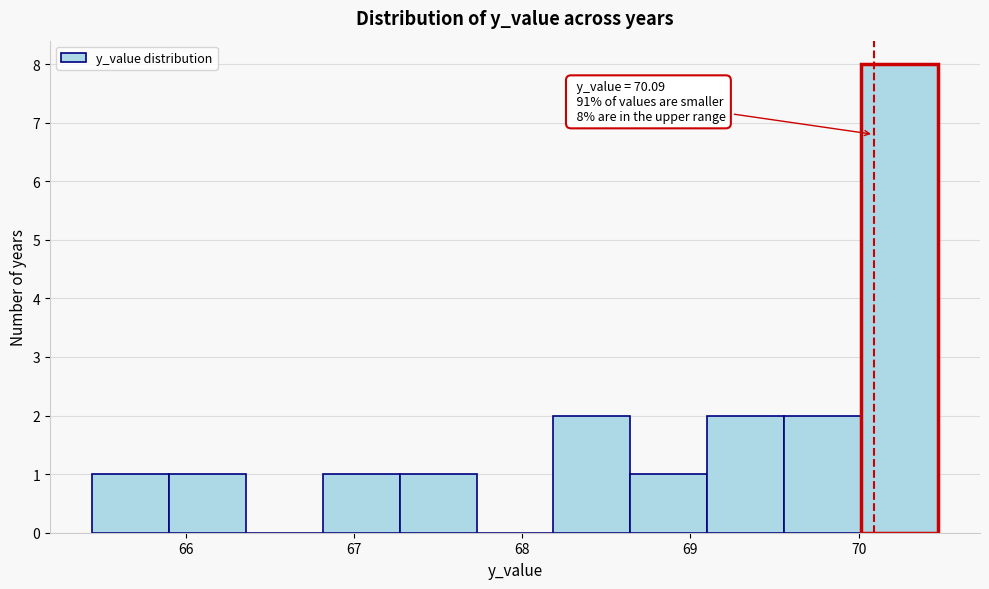

Over which range of the x-axis is the bar tallest?

70.0 to 70.5